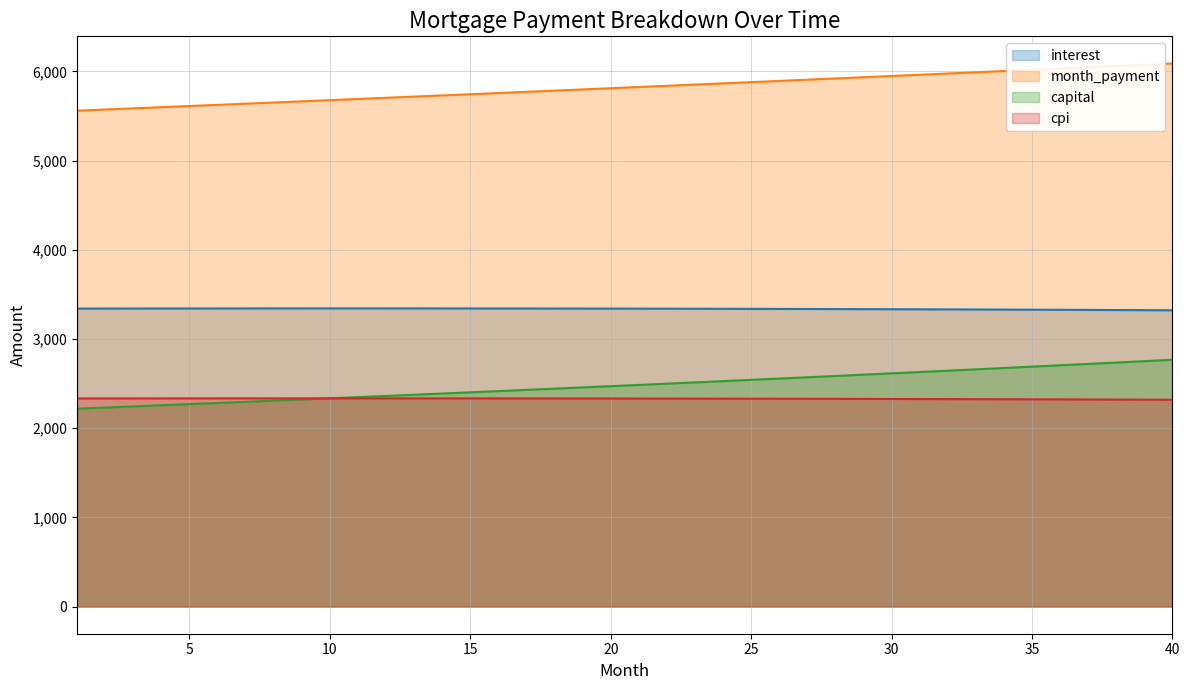

True or false: capital has a value of 1273.0 at 27.

False